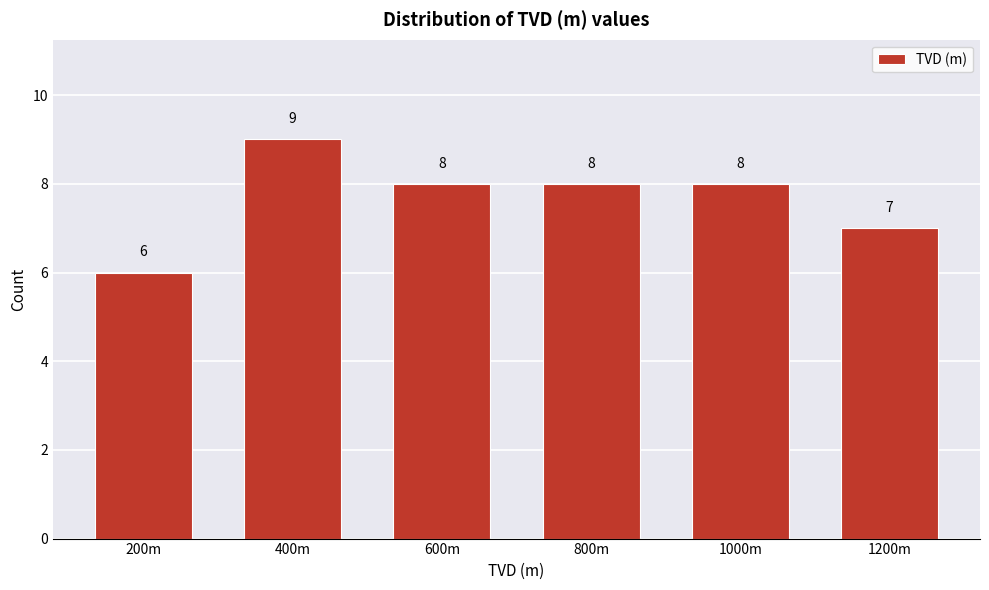

Reading left to right, what are all the values shown in this chart?

6	9	8	8	8	7